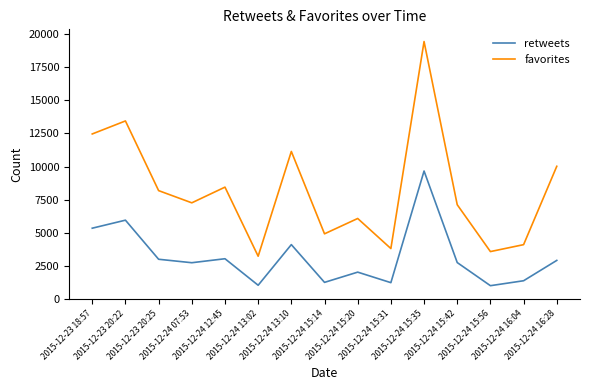

Which series has the largest total across all categories?

favorites